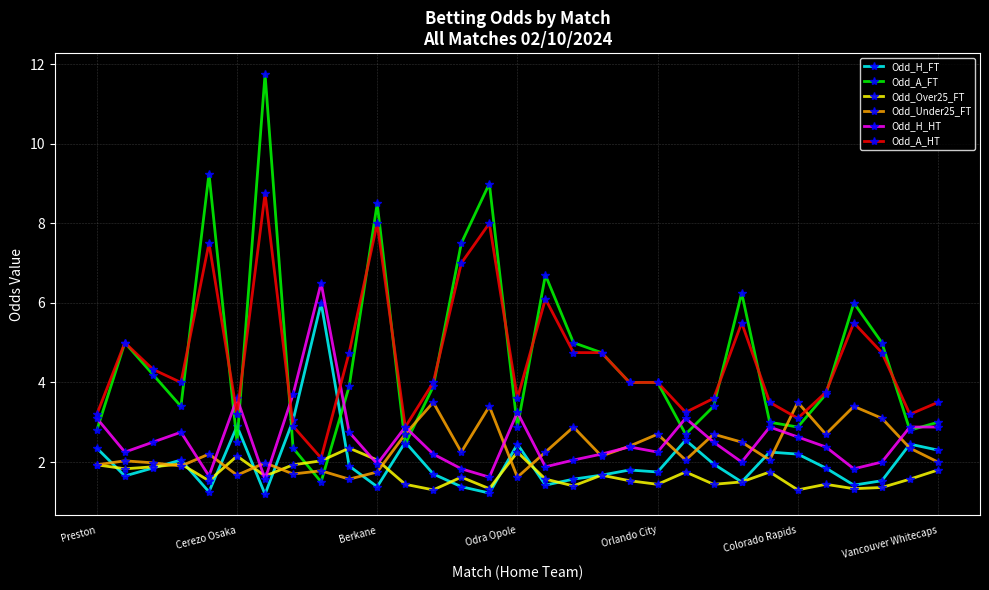

What is the minimum value shown in the chart?

1.2